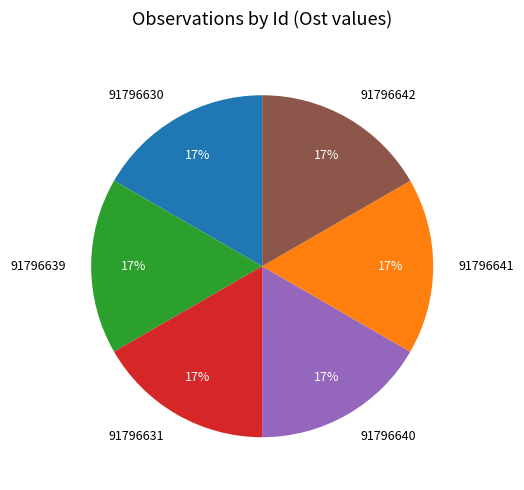

Is 91796639 the majority of the pie?

No